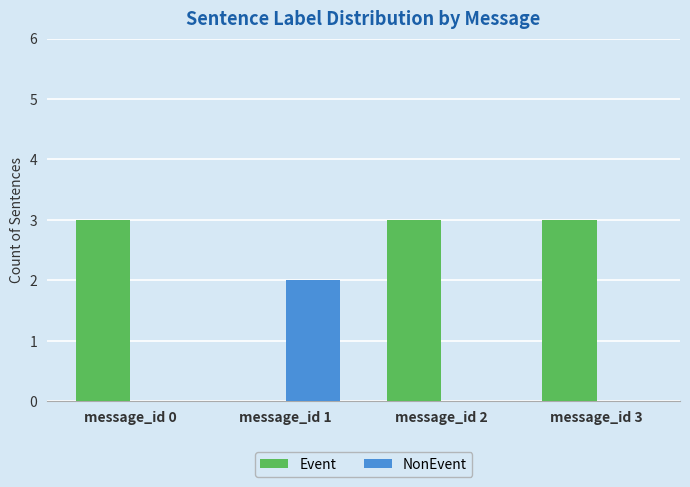

Reading left to right, extract all data points from this chart.

Event: message_id 0=3	message_id 1=0	message_id 2=3	message_id 3=3
NonEvent: message_id 0=0	message_id 1=2	message_id 2=0	message_id 3=0